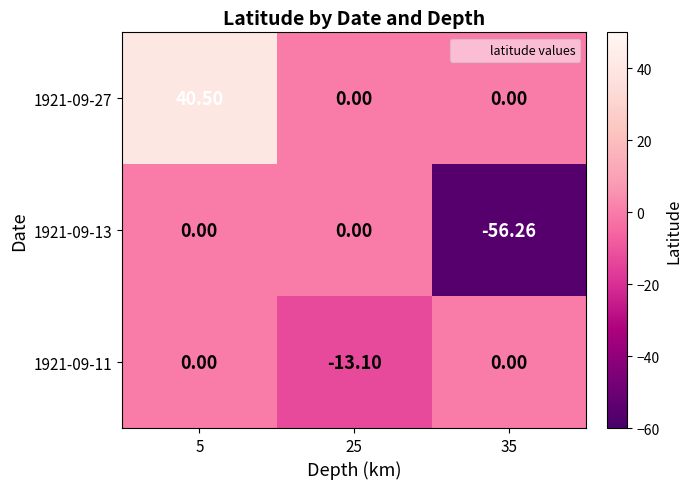

How many categories are shown in the chart?

3